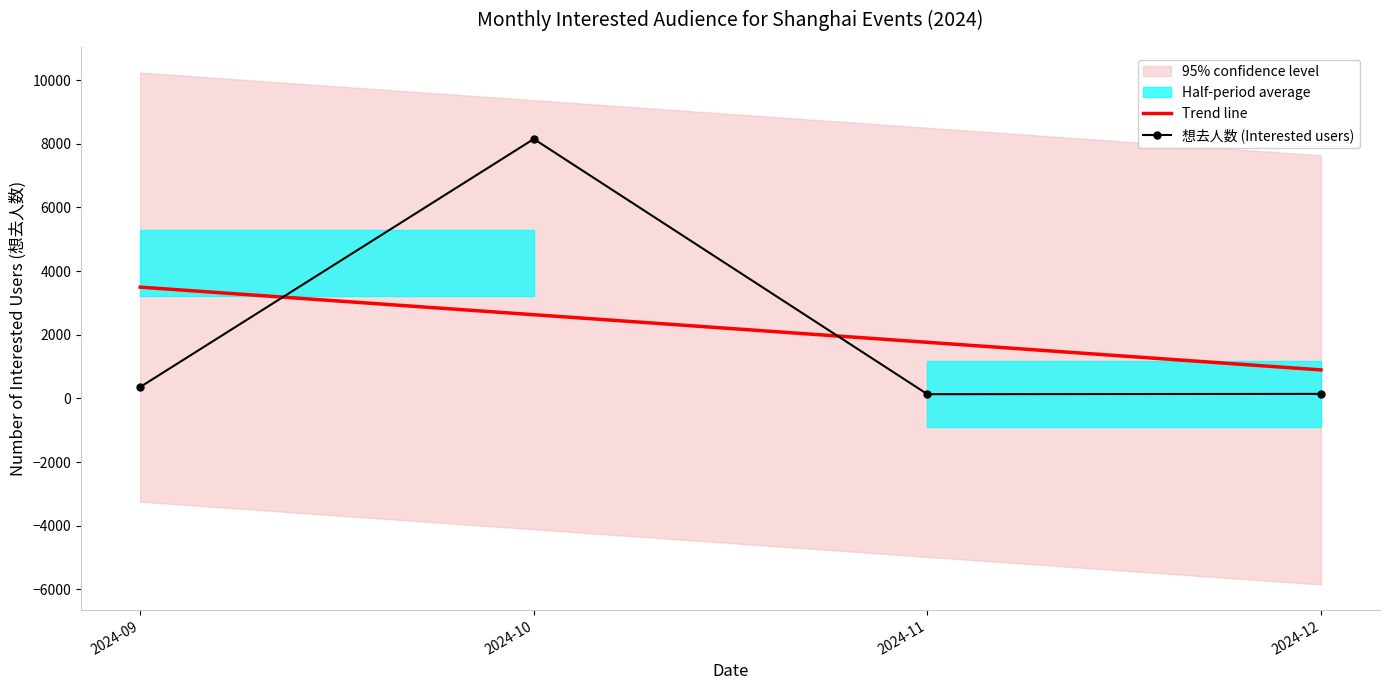

What is the value of the Trend line point at the 4th from the left?

896.9